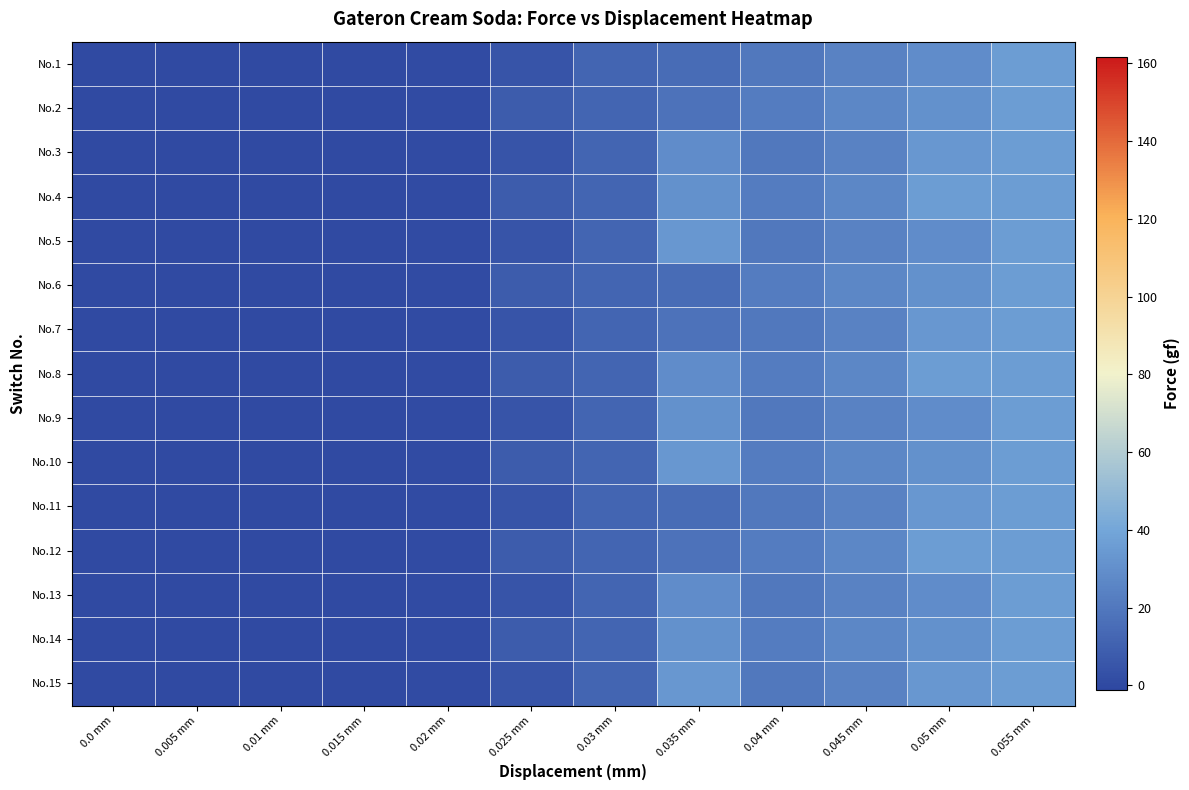

Reading left to right, what are all the values shown in this chart?

No.1: 0.0 mm=0.0	0.005 mm=0.0	0.01 mm=0.0	0.015 mm=0.0	0.02 mm=1.1	0.025 mm=4.5	0.03 mm=11.7	0.035 mm=14.9	0.04 mm=20.0	0.045 mm=24.4	0.05 mm=28.8	0.055 mm=35.8
No.2: 0.0 mm=0.0	0.005 mm=0.0	0.01 mm=0.0	0.015 mm=0.0	0.02 mm=1.1	0.025 mm=8.1	0.03 mm=11.7	0.035 mm=17.8	0.04 mm=22.1	0.045 mm=26.6	0.05 mm=30.9	0.055 mm=35.8
No.3: 0.0 mm=0.0	0.005 mm=0.0	0.01 mm=0.0	0.015 mm=0.0	0.02 mm=1.1	0.025 mm=4.5	0.03 mm=11.7	0.035 mm=28.8	0.04 mm=20.0	0.045 mm=24.4	0.05 mm=33.2	0.055 mm=35.8
No.4: 0.0 mm=0.0	0.005 mm=0.0	0.01 mm=0.0	0.015 mm=0.0	0.02 mm=1.1	0.025 mm=8.1	0.03 mm=11.7	0.035 mm=30.9	0.04 mm=22.1	0.045 mm=26.6	0.05 mm=35.8	0.055 mm=35.8
No.5: 0.0 mm=0.0	0.005 mm=0.0	0.01 mm=0.0	0.015 mm=0.0	0.02 mm=1.1	0.025 mm=4.5	0.03 mm=11.7	0.035 mm=33.2	0.04 mm=20.0	0.045 mm=24.4	0.05 mm=28.8	0.055 mm=35.8
No.6: 0.0 mm=0.0	0.005 mm=0.0	0.01 mm=0.0	0.015 mm=0.0	0.02 mm=1.1	0.025 mm=8.1	0.03 mm=11.7	0.035 mm=14.9	0.04 mm=22.1	0.045 mm=26.6	0.05 mm=30.9	0.055 mm=35.8
No.7: 0.0 mm=0.0	0.005 mm=0.0	0.01 mm=0.0	0.015 mm=0.0	0.02 mm=1.1	0.025 mm=4.5	0.03 mm=11.7	0.035 mm=17.8	0.04 mm=20.0	0.045 mm=24.4	0.05 mm=33.2	0.055 mm=35.8
No.8: 0.0 mm=0.0	0.005 mm=0.0	0.01 mm=0.0	0.015 mm=0.0	0.02 mm=1.1	0.025 mm=8.1	0.03 mm=11.7	0.035 mm=28.8	0.04 mm=22.1	0.045 mm=26.6	0.05 mm=35.8	0.055 mm=35.8
No.9: 0.0 mm=0.0	0.005 mm=0.0	0.01 mm=0.0	0.015 mm=0.0	0.02 mm=1.1	0.025 mm=4.5	0.03 mm=11.7	0.035 mm=30.9	0.04 mm=20.0	0.045 mm=24.4	0.05 mm=28.8	0.055 mm=35.8
No.10: 0.0 mm=0.0	0.005 mm=0.0	0.01 mm=0.0	0.015 mm=0.0	0.02 mm=1.1	0.025 mm=8.1	0.03 mm=11.7	0.035 mm=33.2	0.04 mm=22.1	0.045 mm=26.6	0.05 mm=30.9	0.055 mm=35.8
No.11: 0.0 mm=0.0	0.005 mm=0.0	0.01 mm=0.0	0.015 mm=0.0	0.02 mm=1.1	0.025 mm=4.5	0.03 mm=11.7	0.035 mm=14.9	0.04 mm=20.0	0.045 mm=24.4	0.05 mm=33.2	0.055 mm=35.8
No.12: 0.0 mm=0.0	0.005 mm=0.0	0.01 mm=0.0	0.015 mm=0.0	0.02 mm=1.1	0.025 mm=8.1	0.03 mm=11.7	0.035 mm=17.8	0.04 mm=22.1	0.045 mm=26.6	0.05 mm=35.8	0.055 mm=35.8
No.13: 0.0 mm=0.0	0.005 mm=0.0	0.01 mm=0.0	0.015 mm=0.0	0.02 mm=1.1	0.025 mm=4.5	0.03 mm=11.7	0.035 mm=28.8	0.04 mm=20.0	0.045 mm=24.4	0.05 mm=28.8	0.055 mm=35.8
No.14: 0.0 mm=0.0	0.005 mm=0.0	0.01 mm=0.0	0.015 mm=0.0	0.02 mm=1.1	0.025 mm=8.1	0.03 mm=11.7	0.035 mm=30.9	0.04 mm=22.1	0.045 mm=26.6	0.05 mm=30.9	0.055 mm=35.8
No.15: 0.0 mm=0.0	0.005 mm=0.0	0.01 mm=0.0	0.015 mm=0.0	0.02 mm=1.1	0.025 mm=4.5	0.03 mm=11.7	0.035 mm=33.2	0.04 mm=20.0	0.045 mm=24.4	0.05 mm=33.2	0.055 mm=35.8